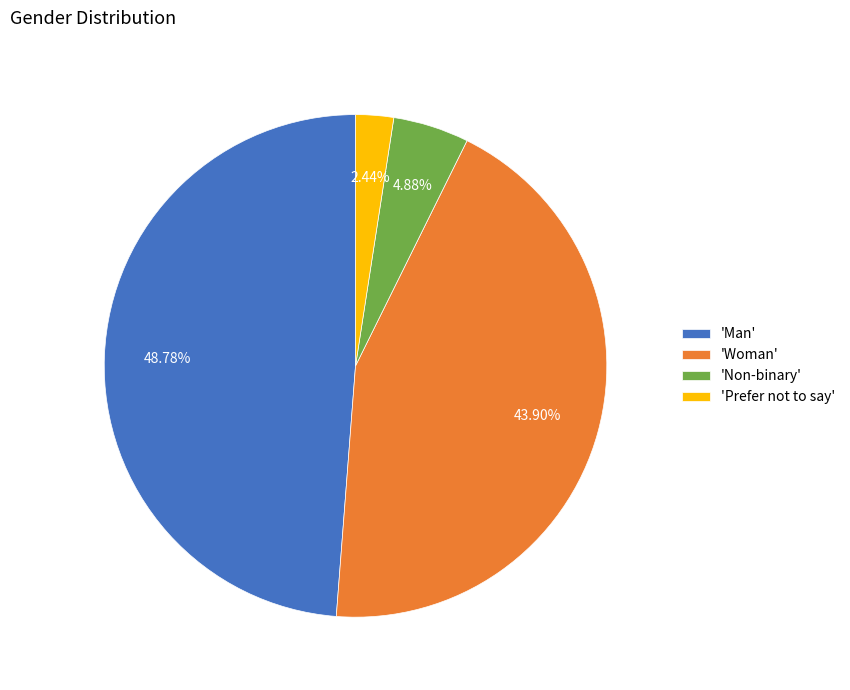

Which category has the smallest portion of the pie?

'Prefer not to say'